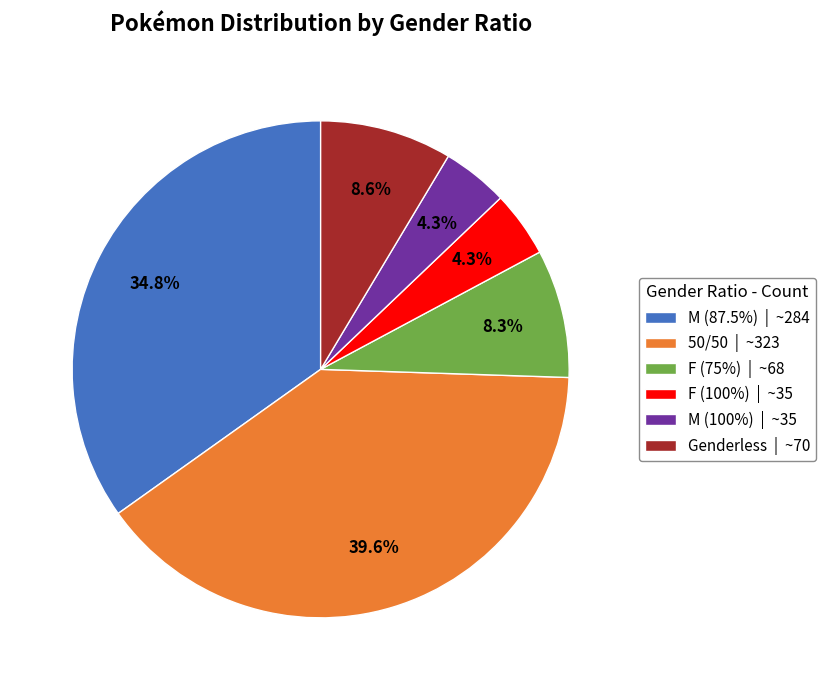

Do F (100%) | ~35 and F (75%) | ~68 together represent more than half of the pie?

No